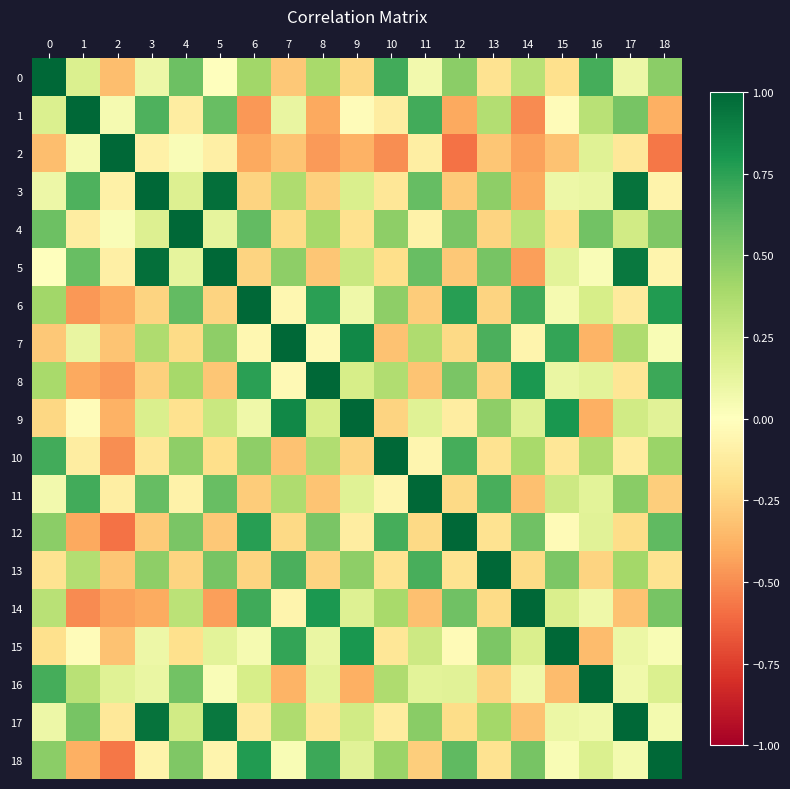

List the series in order of their peak value, highest first.

0, 1, 2, 3, 4, 5, 6, 7, 8, 9, 10, 11, 12, 13, 14, 15, 16, 17, 18